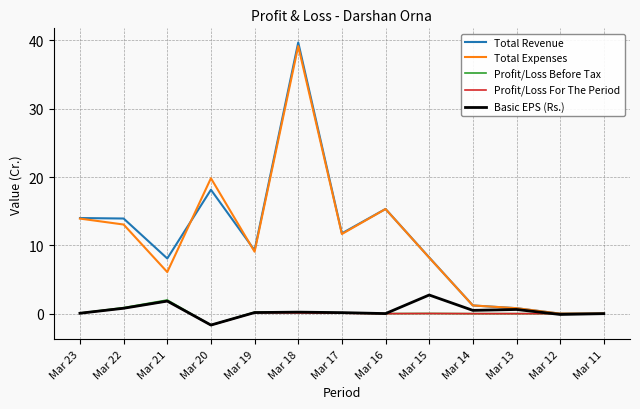

Which series changed the most between Mar 22 and Mar 21?

Total Expenses